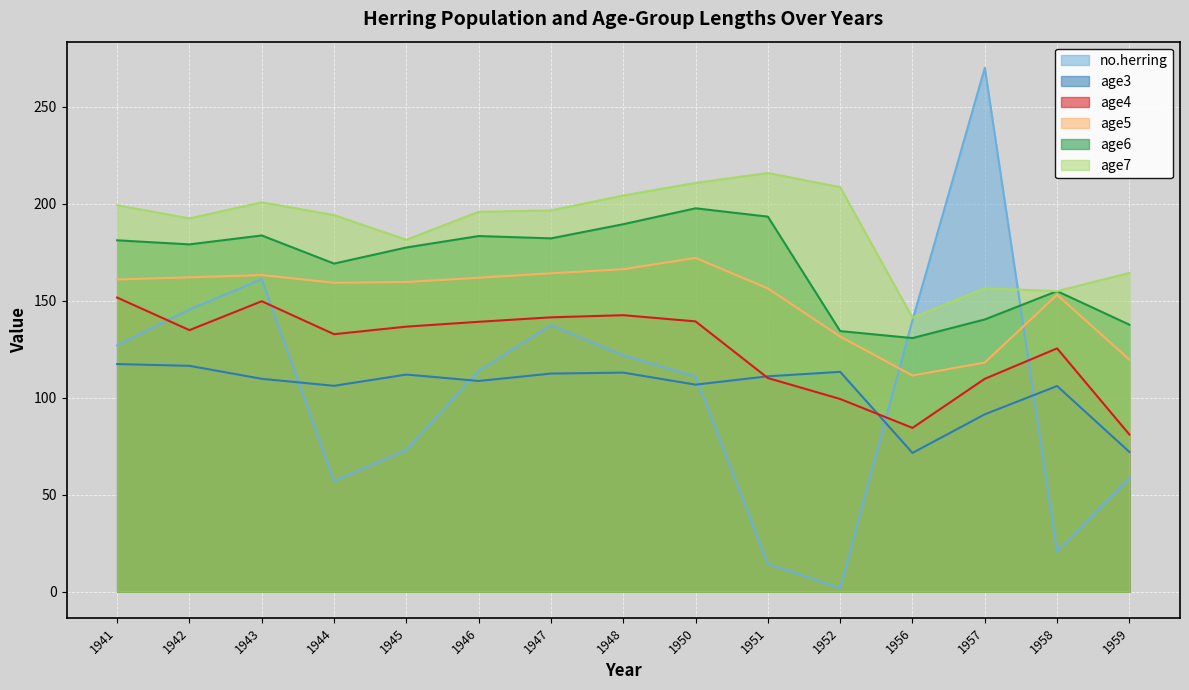

At how many categories does at least one series exceed 85?

15